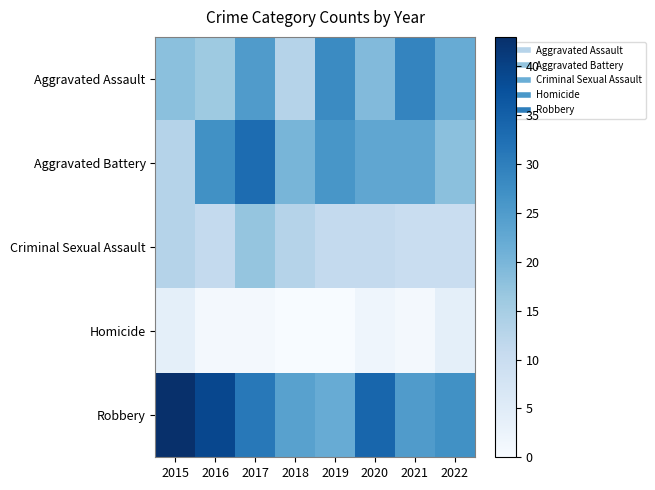

How many series are shown in this chart?

5